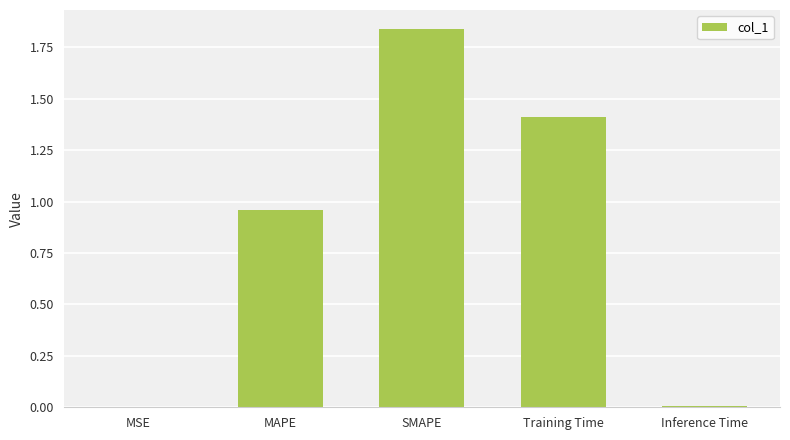

Which category has the highest value across all series?

SMAPE